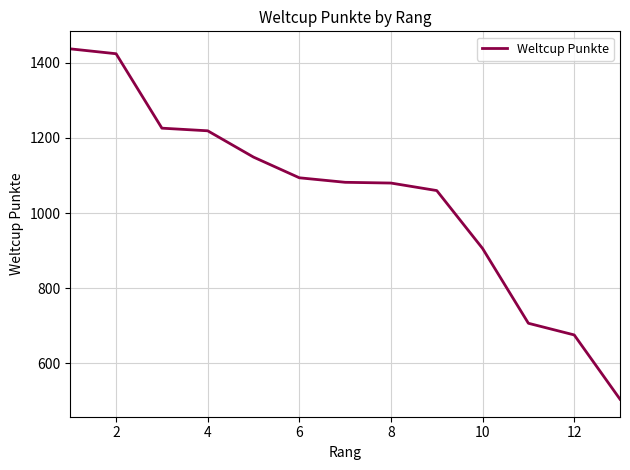

What is the difference between the maximum and minimum values?

932